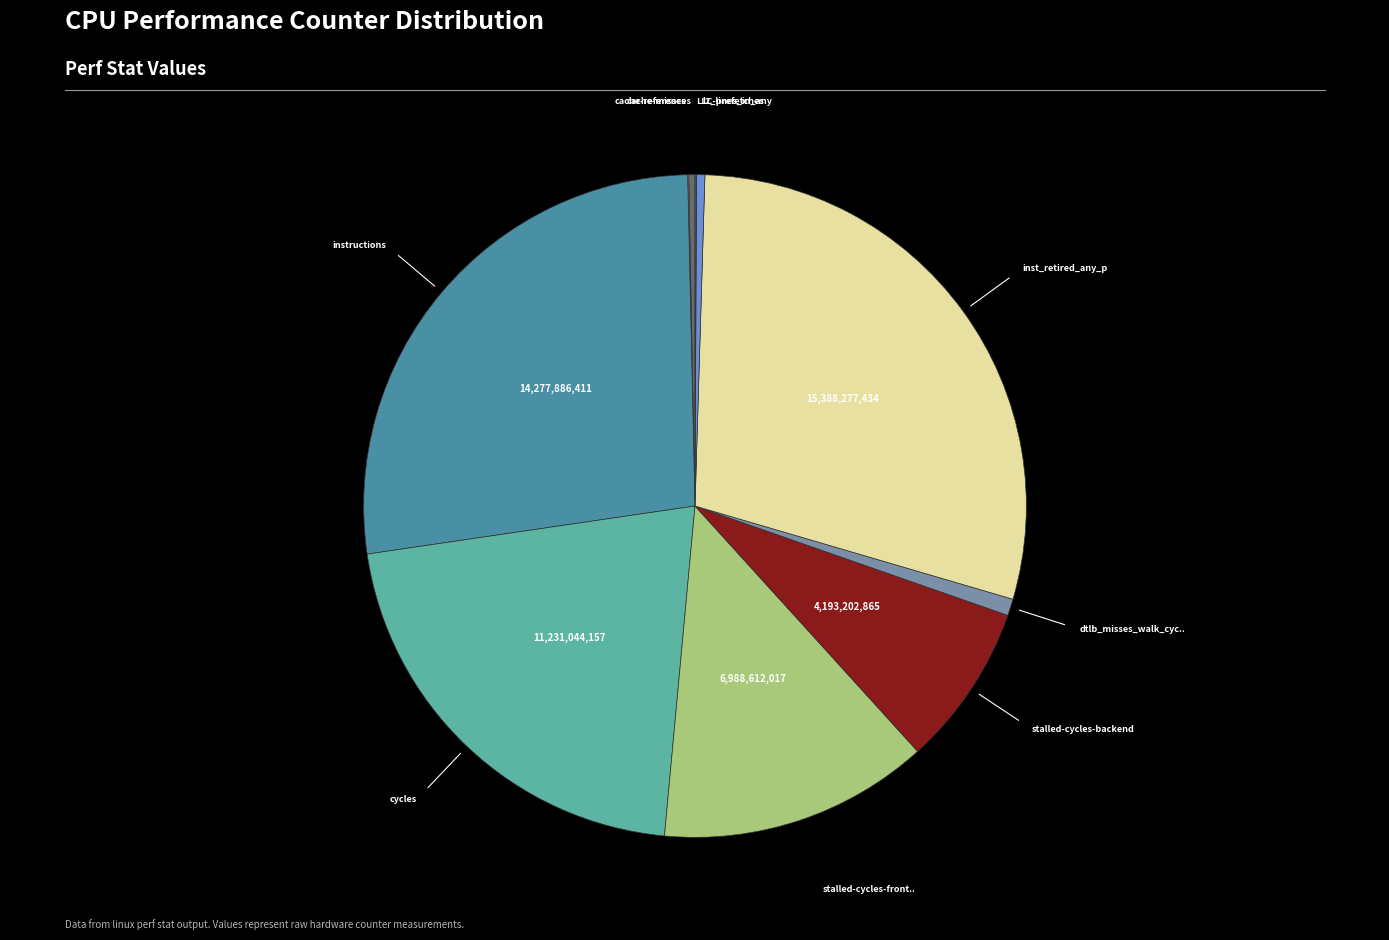

Does any single category account for the majority?

No